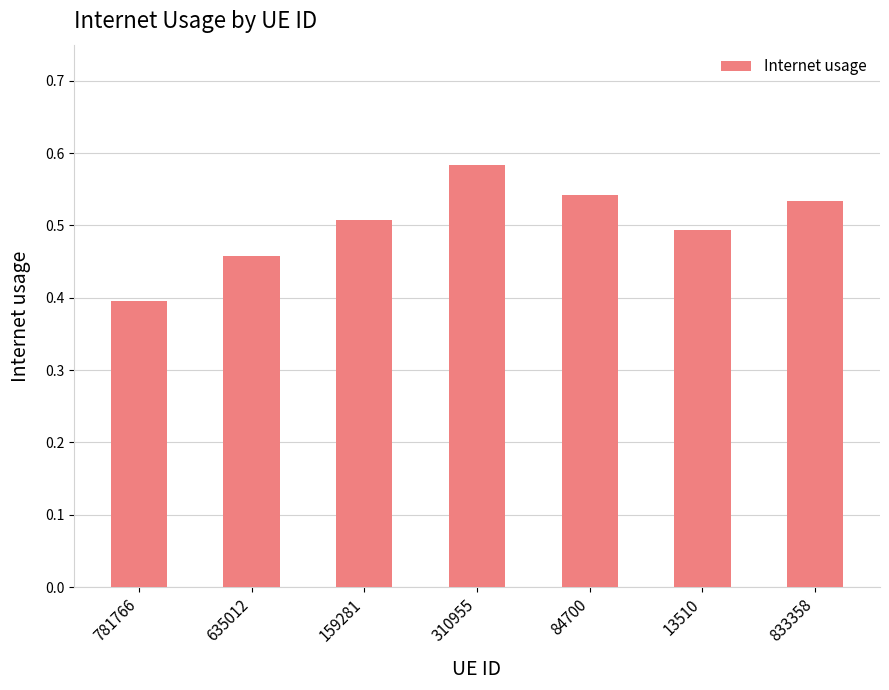

At which category does the chart reach its peak across all series?

310955